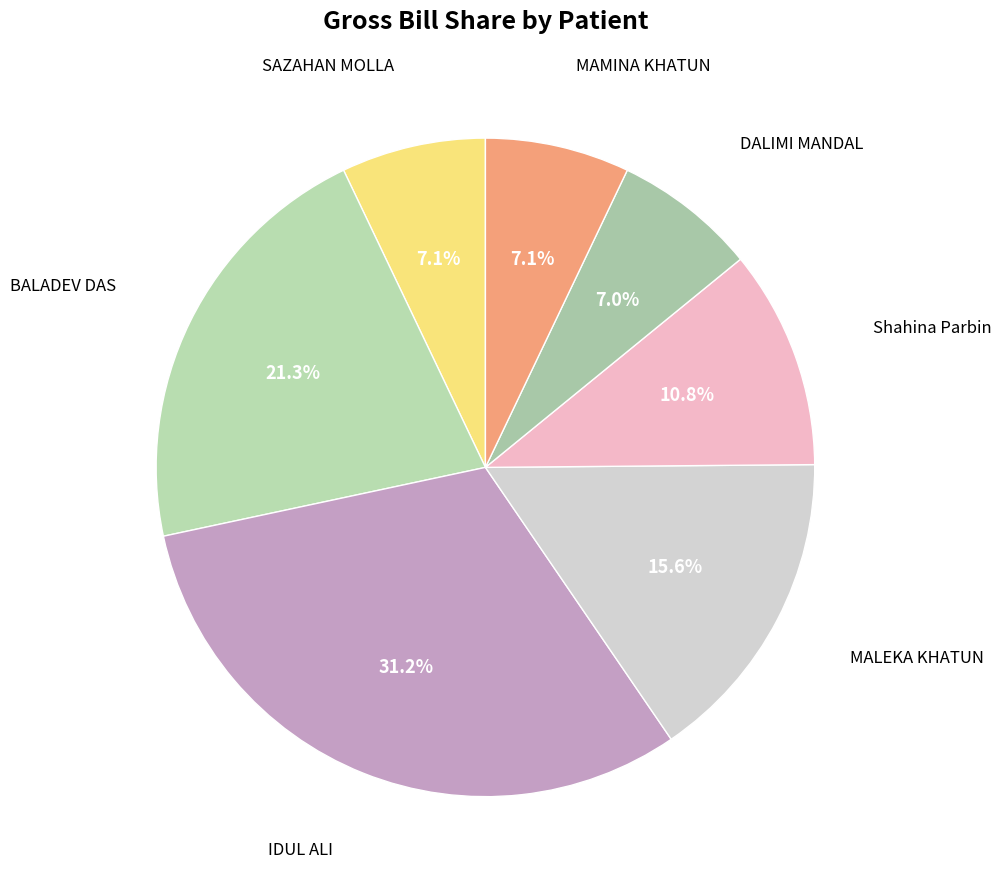

Count the number of slices in the pie.

7